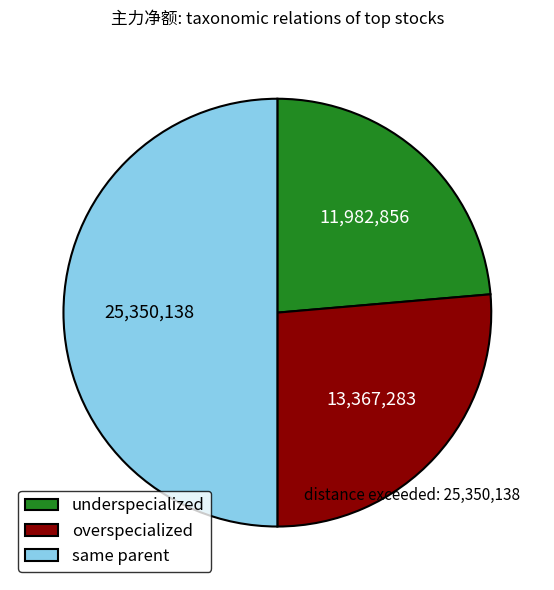

Rank the categories by value from lowest to highest.

underspecialized, overspecialized, same parent